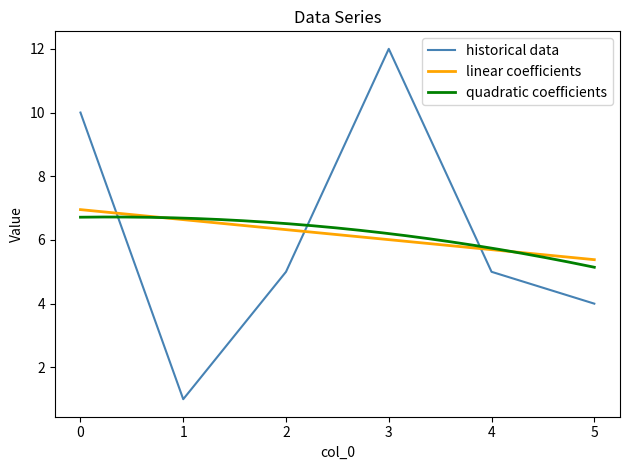

What is the average value?

6